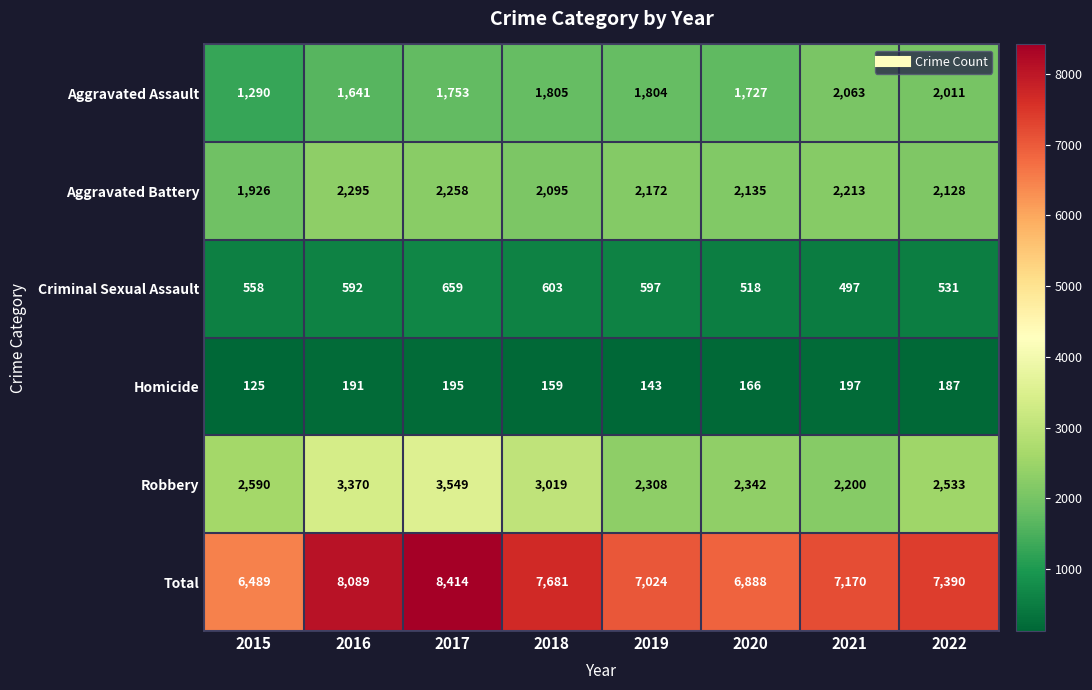

At which category does the chart reach its minimum across all series?

2015